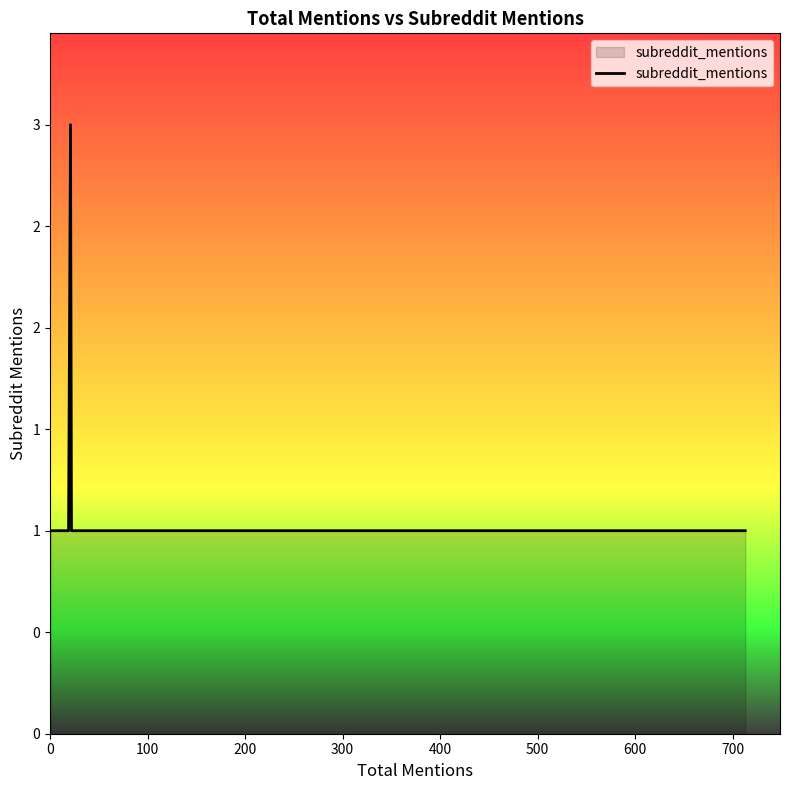

What is the smallest value displayed?

1